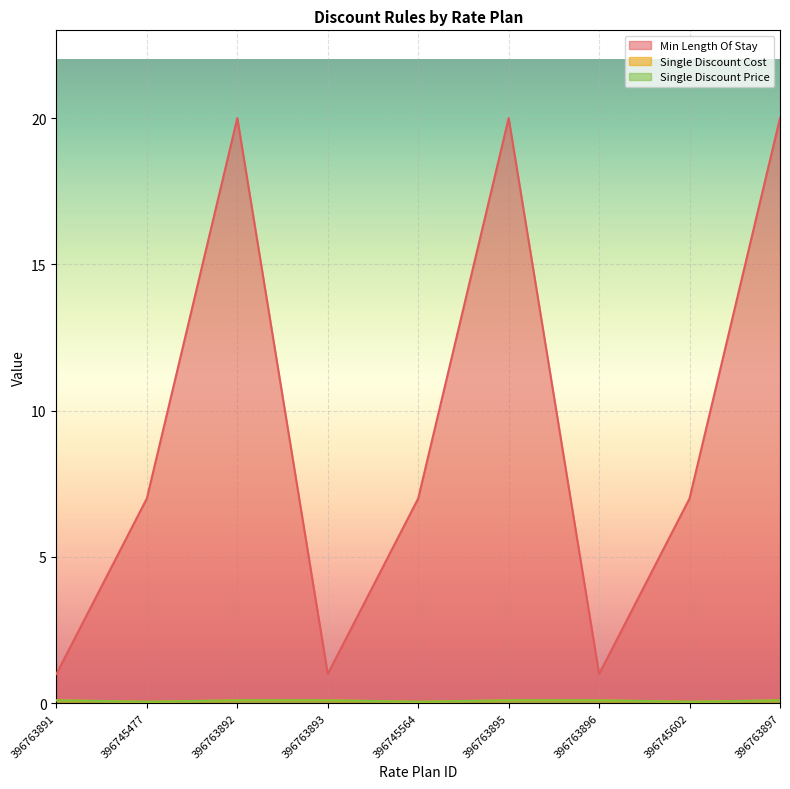

How many interior local valleys does the Single Discount Cost series have?

3